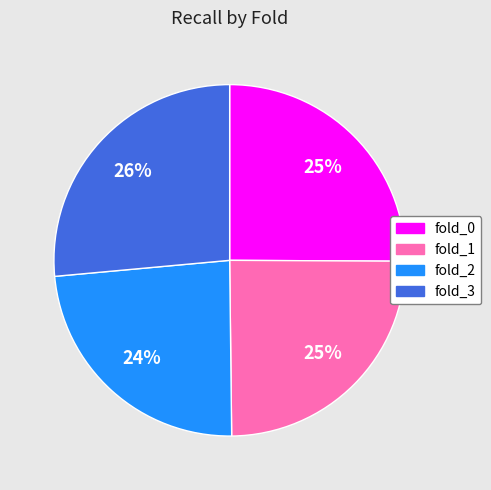

What percentage is the fold_0 slice, to the nearest percent?

25%